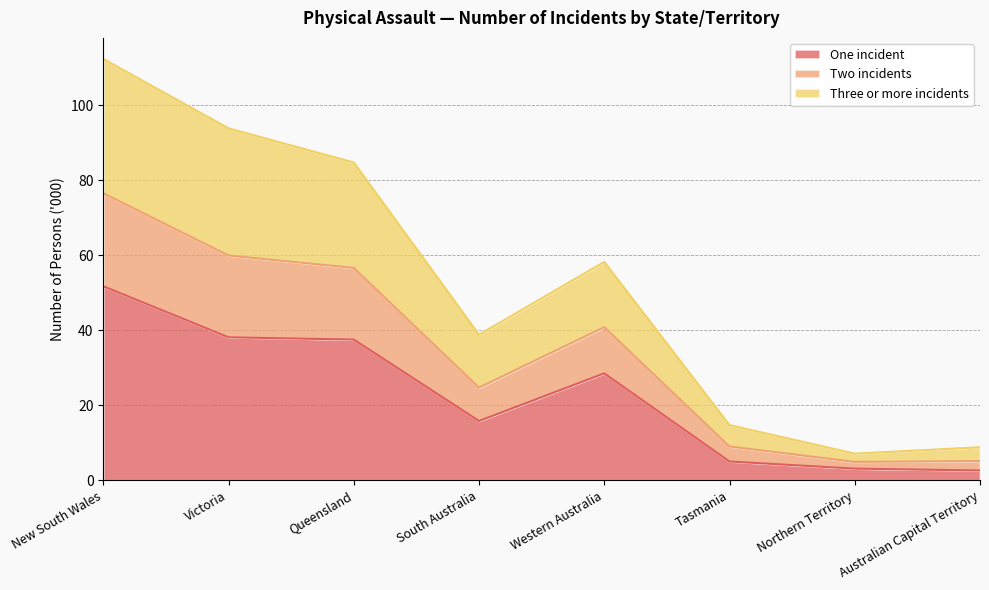

At which category does One incident reach its first local peak?

Western Australia